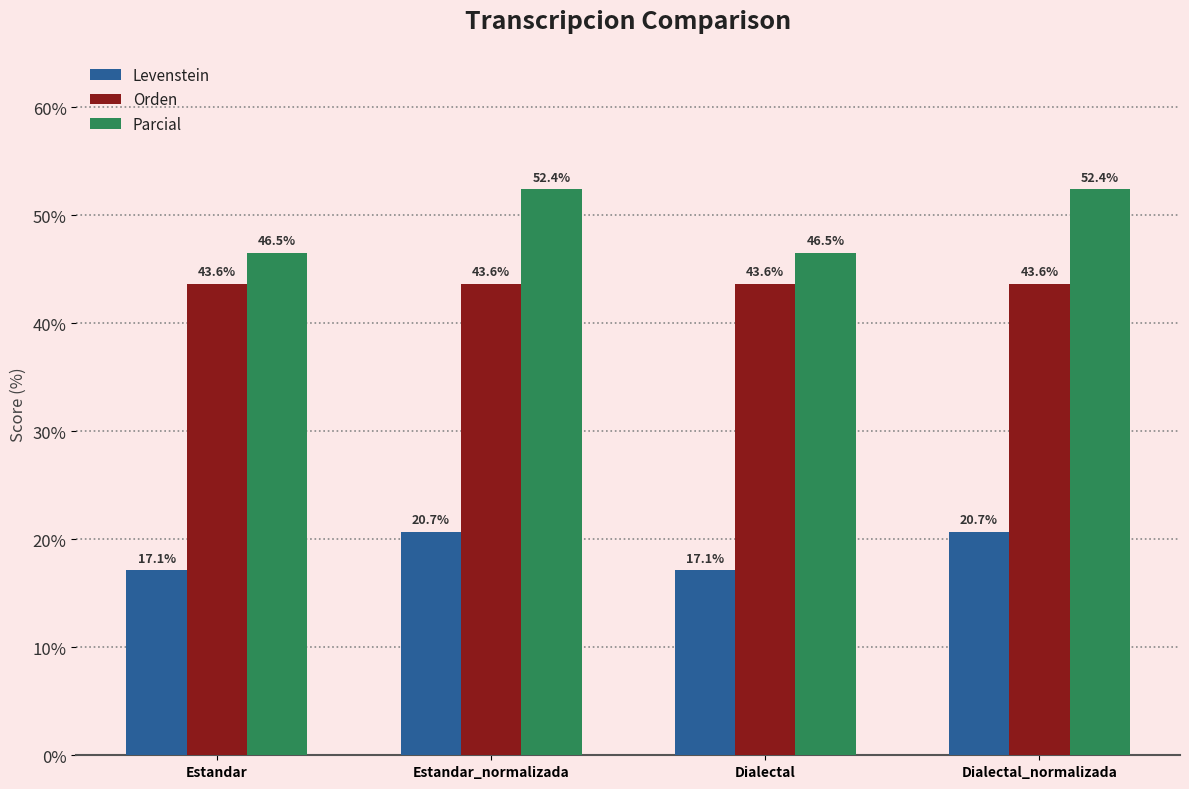

How many groups of bars are there?

4